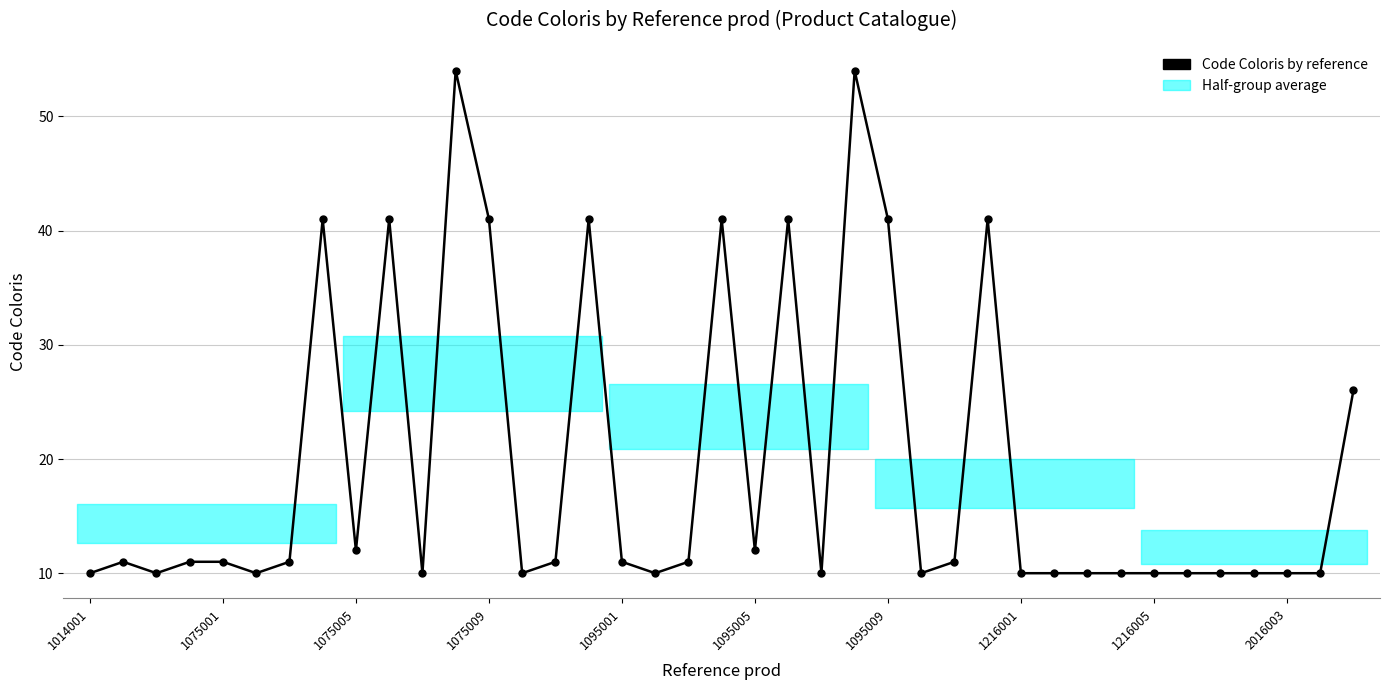

What is the value of the 8th point from the left?

41